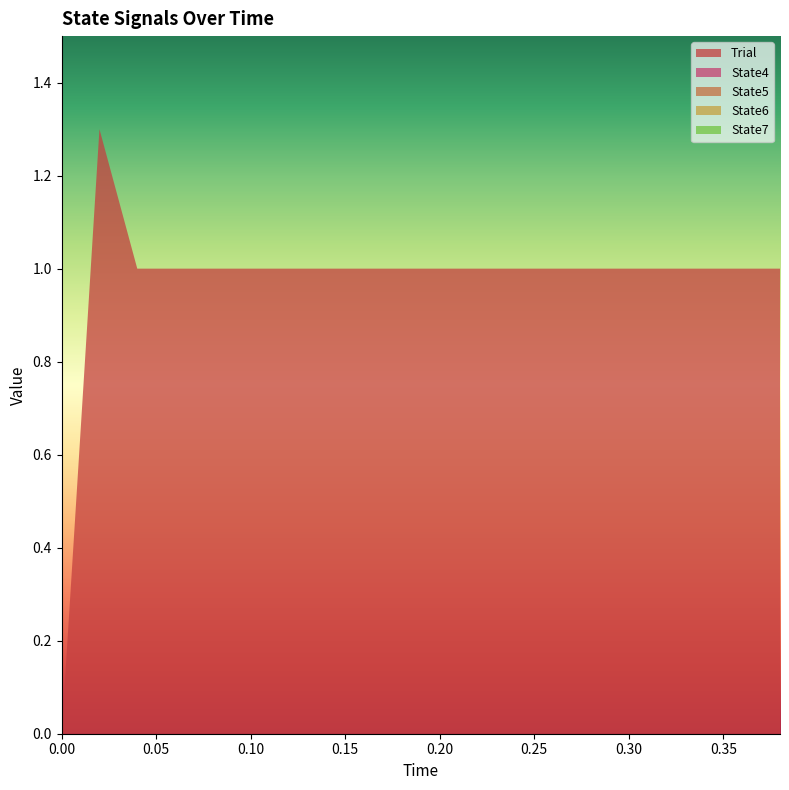

Reading left to right, what are all the values shown in this chart?

Trial: 0=0.0	1=1.3	2=1.0	3=1.0	4=1.0	5=1.0	6=1.0	7=1.0	8=1.0	9=1.0	10=1.0	11=1.0	12=1.0	13=1.0	14=1.0	15=1.0	16=1.0	17=1.0	18=1.0	19=1.0
State4: 0=0.0	1=0.0	2=0.0	3=0.0	4=0.0	5=0.0	6=0.0	7=0.0	8=0.0	9=0.0	10=0.0	11=0.0	12=0.0	13=0.0	14=0.0	15=0.0	16=0.0	17=0.0	18=0.0	19=0.0
State5: 0=0.0	1=0.0	2=0.0	3=0.0	4=0.0	5=0.0	6=0.0	7=0.0	8=0.0	9=0.0	10=0.0	11=0.0	12=0.0	13=0.0	14=0.0	15=0.0	16=0.0	17=0.0	18=0.0	19=0.0
State6: 0=0.0	1=0.0	2=0.0	3=0.0	4=0.0	5=0.0	6=0.0	7=0.0	8=0.0	9=0.0	10=0.0	11=0.0	12=0.0	13=0.0	14=0.0	15=0.0	16=0.0	17=0.0	18=0.0	19=0.0
State7: 0=0.0	1=0.0	2=0.0	3=0.0	4=0.0	5=0.0	6=0.0	7=0.0	8=0.0	9=0.0	10=0.0	11=0.0	12=0.0	13=0.0	14=0.0	15=0.0	16=0.0	17=0.0	18=0.0	19=0.0